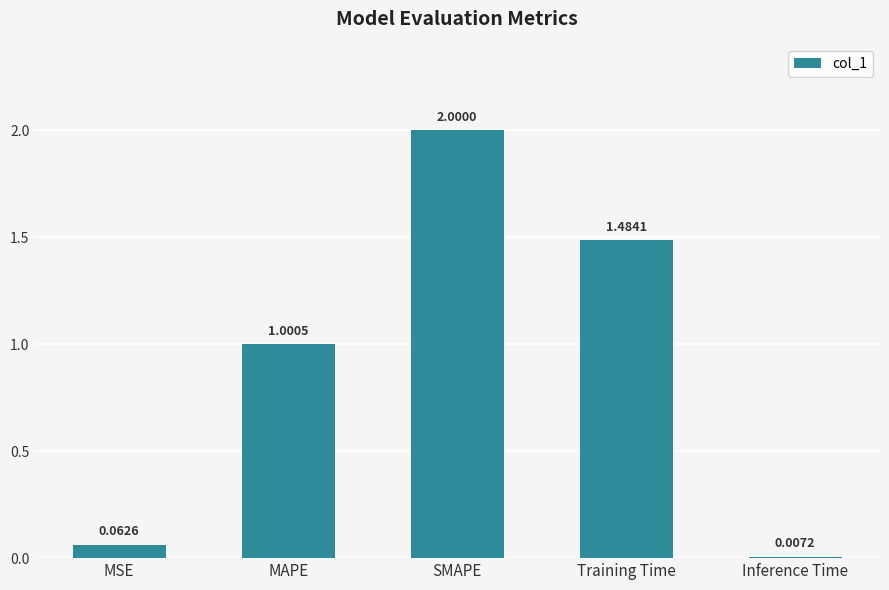

What position from the left is MAPE?

2